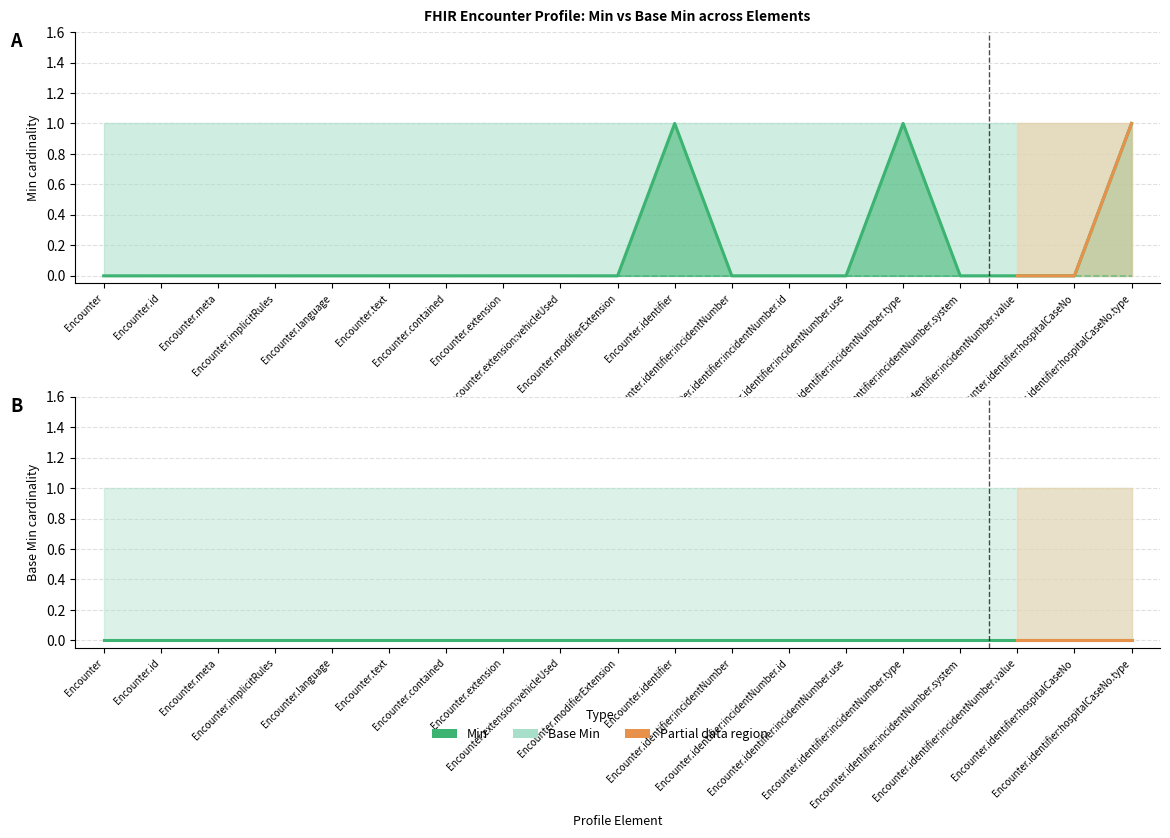

Is the value of Min at Encounter.contained greater than the value of Base Min at Encounter.identifier:hospitalCaseNo?

No